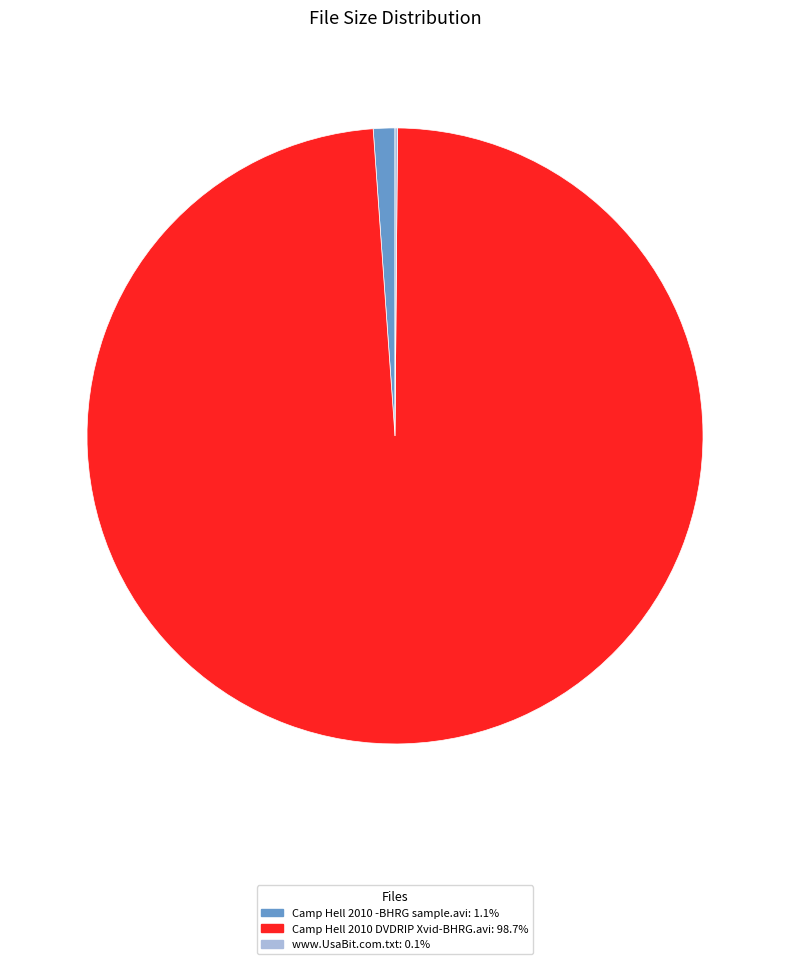

Combined, do Camp Hell 2010 -BHRG sample.avi: 1.1% and Camp Hell 2010 DVDRIP Xvid-BHRG.avi: 98.7% account for over 50%?

Yes